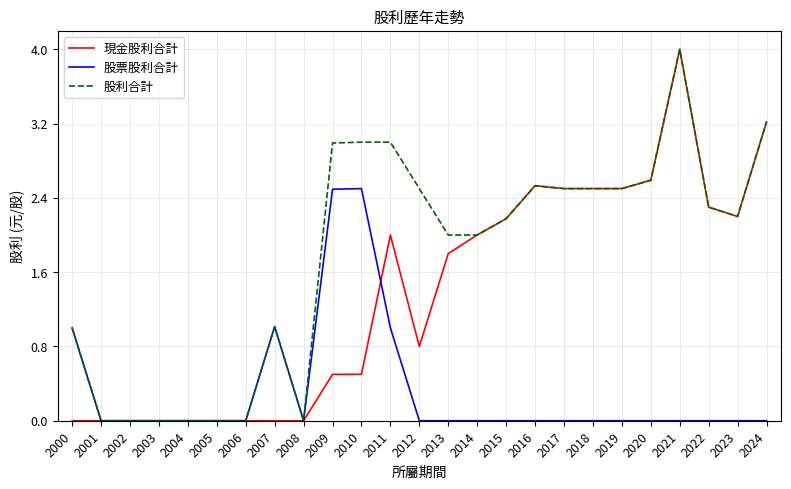

What is the spread (max minus min) of values at 2010?

2.5